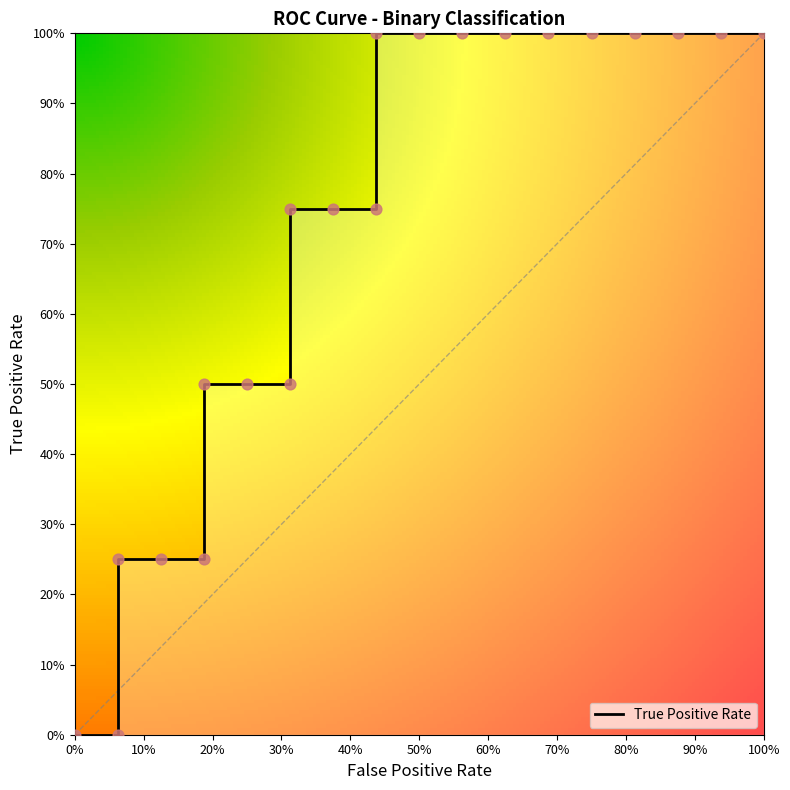

Between 0.3125 and 0.125, which is larger?

0.3125